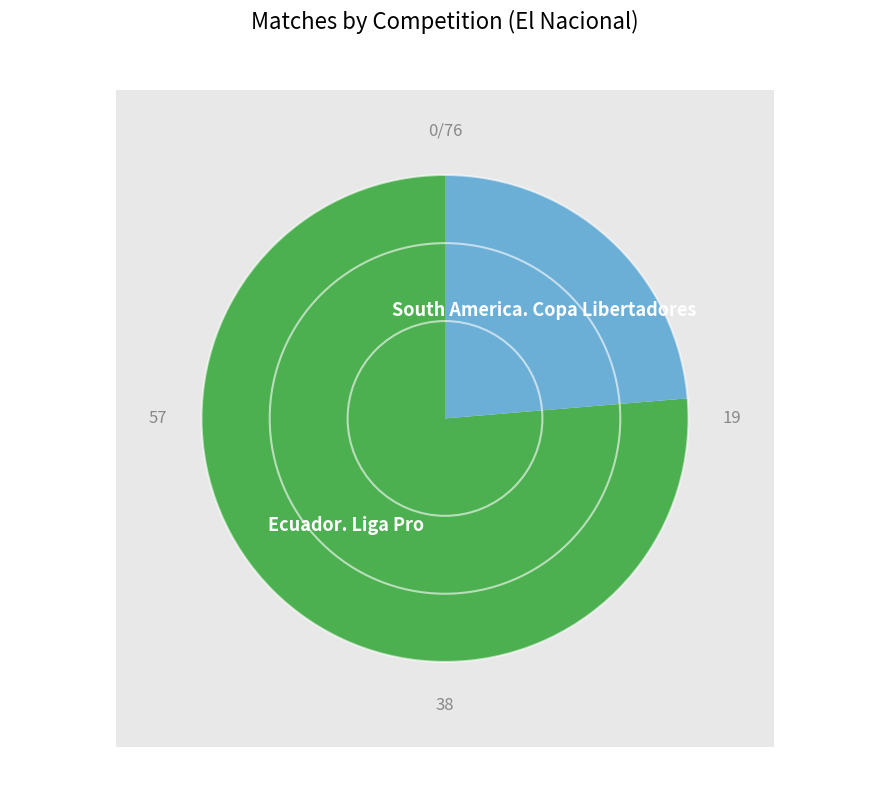

Which category has the biggest portion of the pie?

Ecuador. Liga Pro